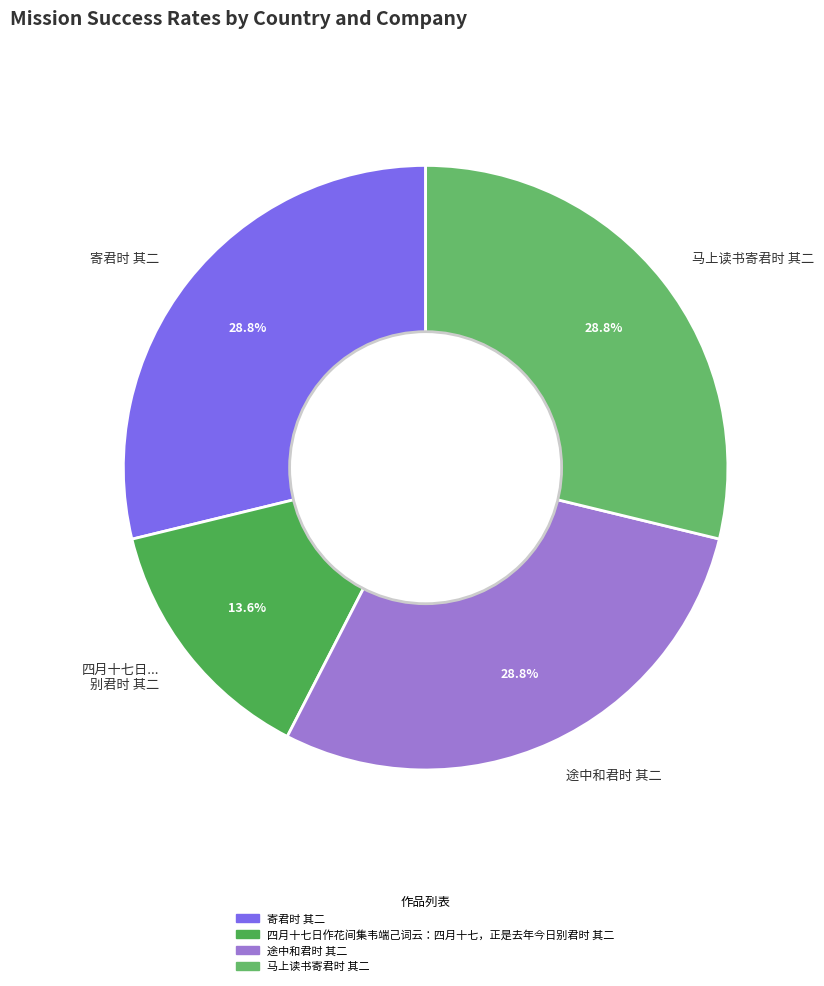

Which has a higher value, 寄君时 其二 or 四月十七日... 别君时 其二?

寄君时 其二